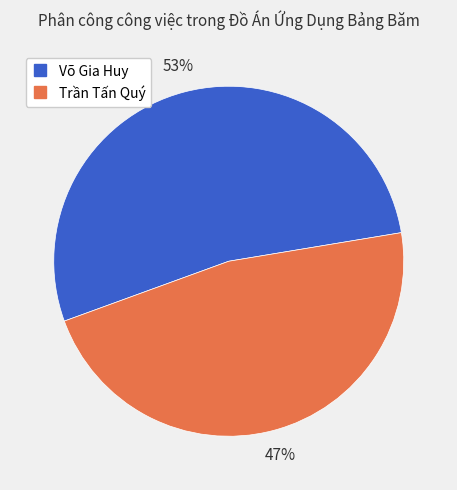

What is the ratio of the value at Võ Gia Huy to the value at Trần Tấn Quý?

1.1